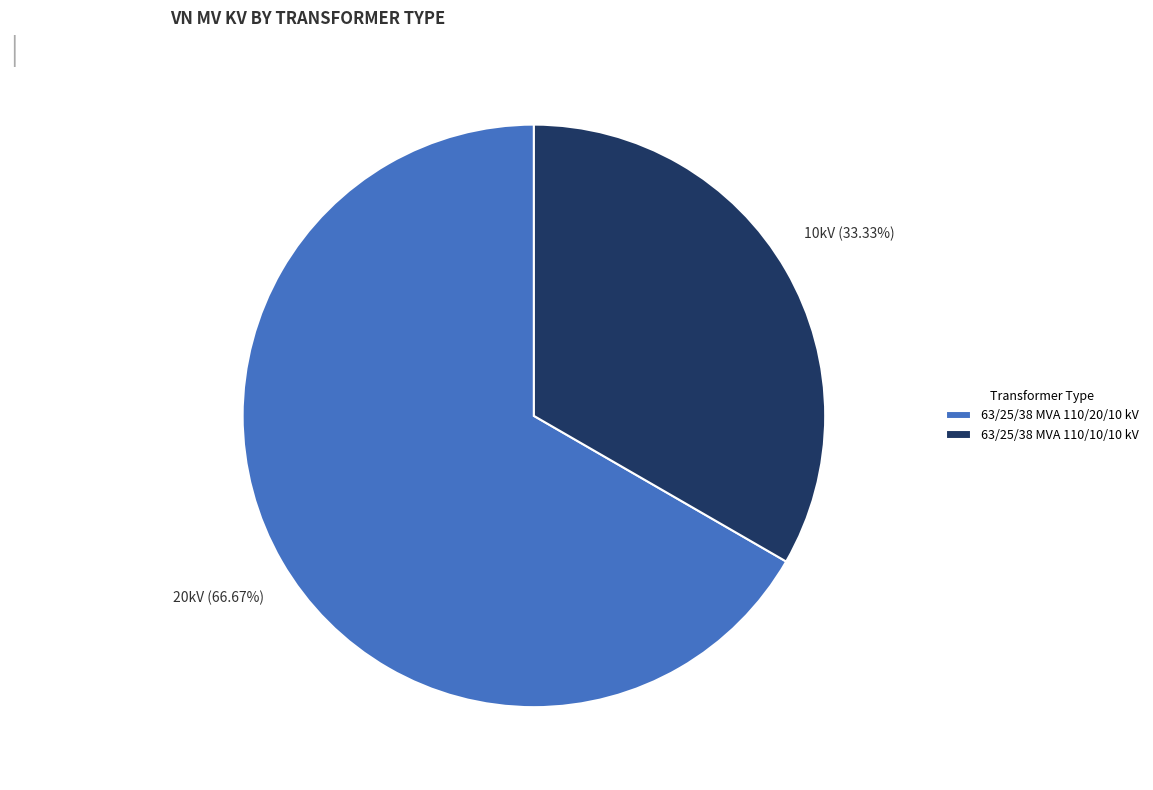

The 63/25/38 MVA 110/10/10 kV slice represents 33% of the pie. True or false?

True